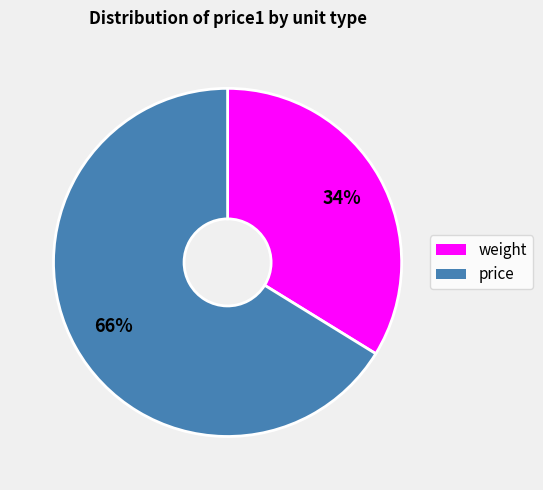

Does weight represent more than half of the total?

No